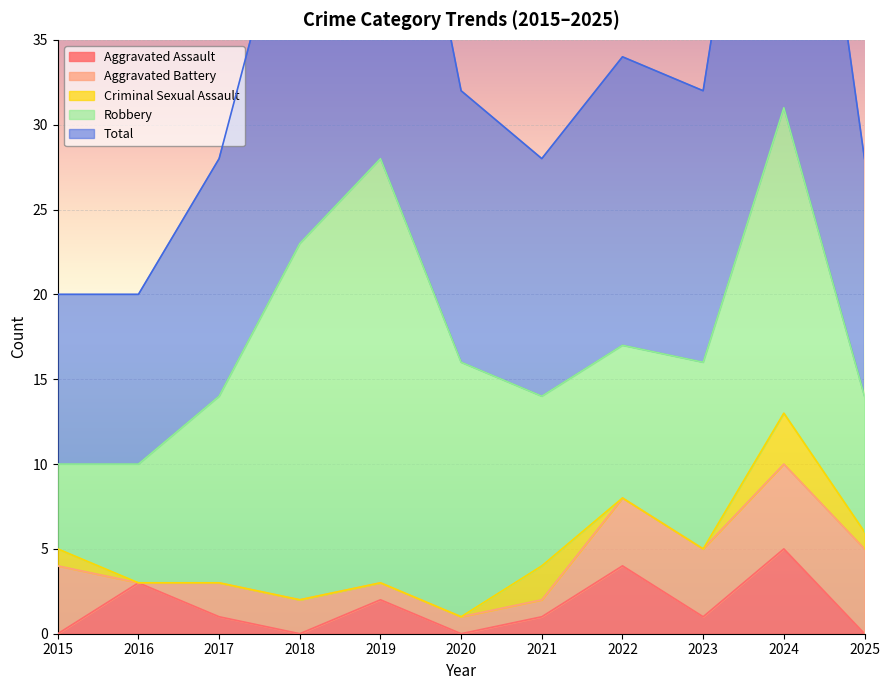

True or false: Total and Aggravated Assault cross at least once.

False